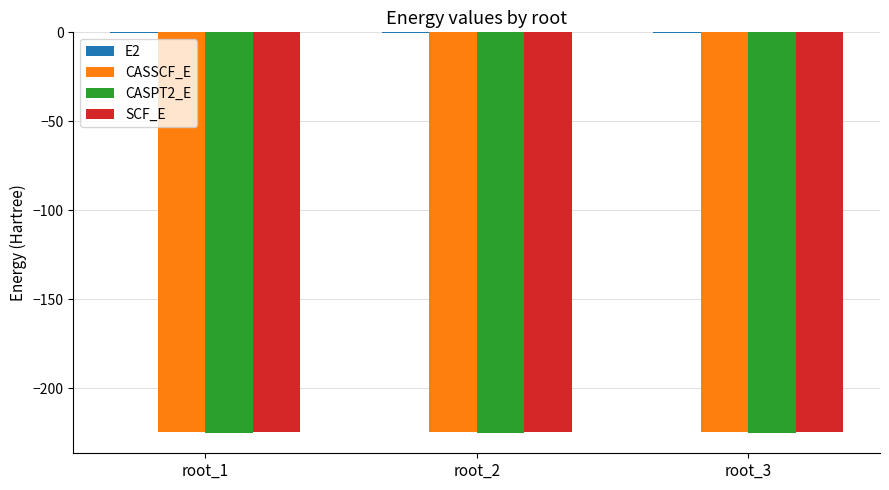

The value of SCF_E at root_3 is -224.4. True or false?

True